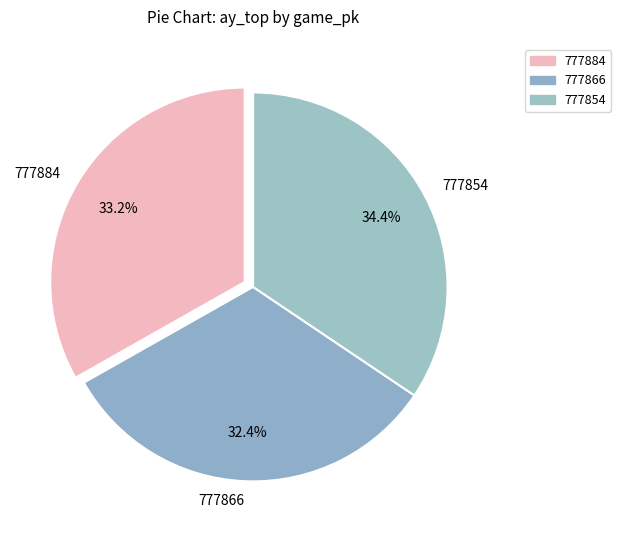

Is 777866 the majority of the pie?

No